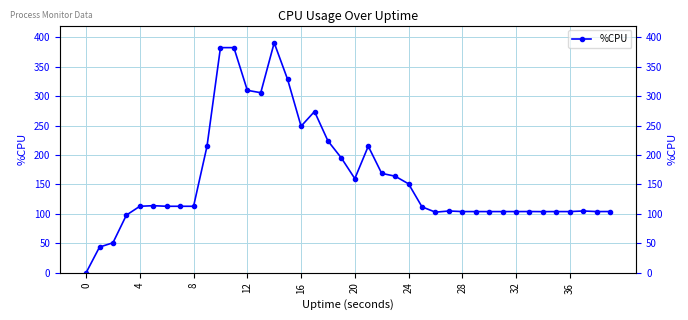

What is the sum of all values?

6443.9